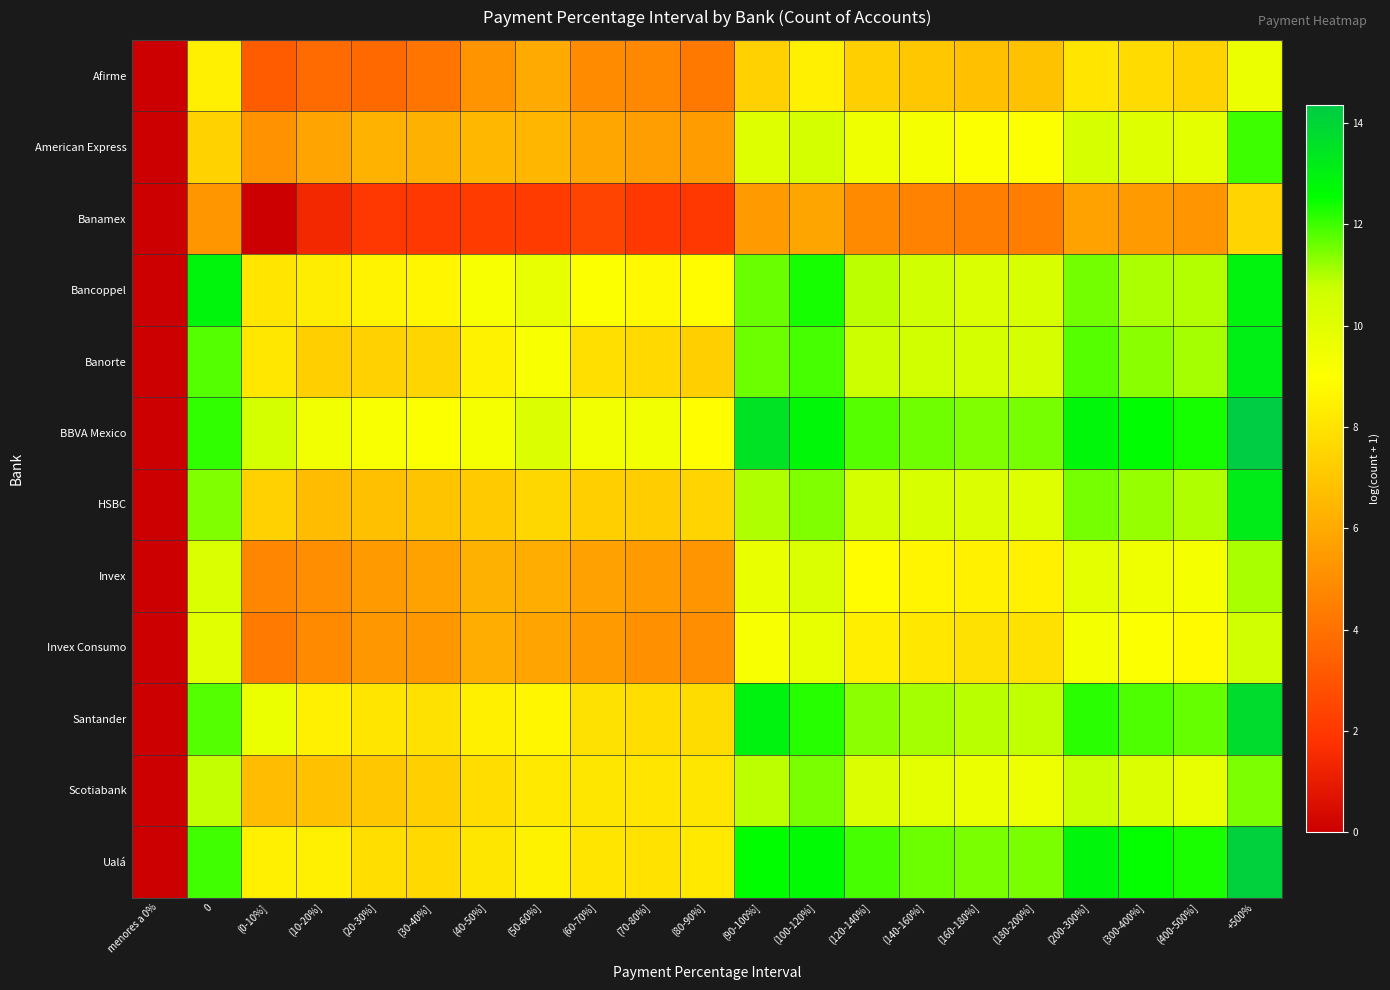

At (50-60%], list the series in order from largest to smallest.

BBVA Mexico, Bancoppel, Banorte, Santander, Ualá, Scotiabank, HSBC, American Express, Invex, Afirme, Invex Consumo, Banamex